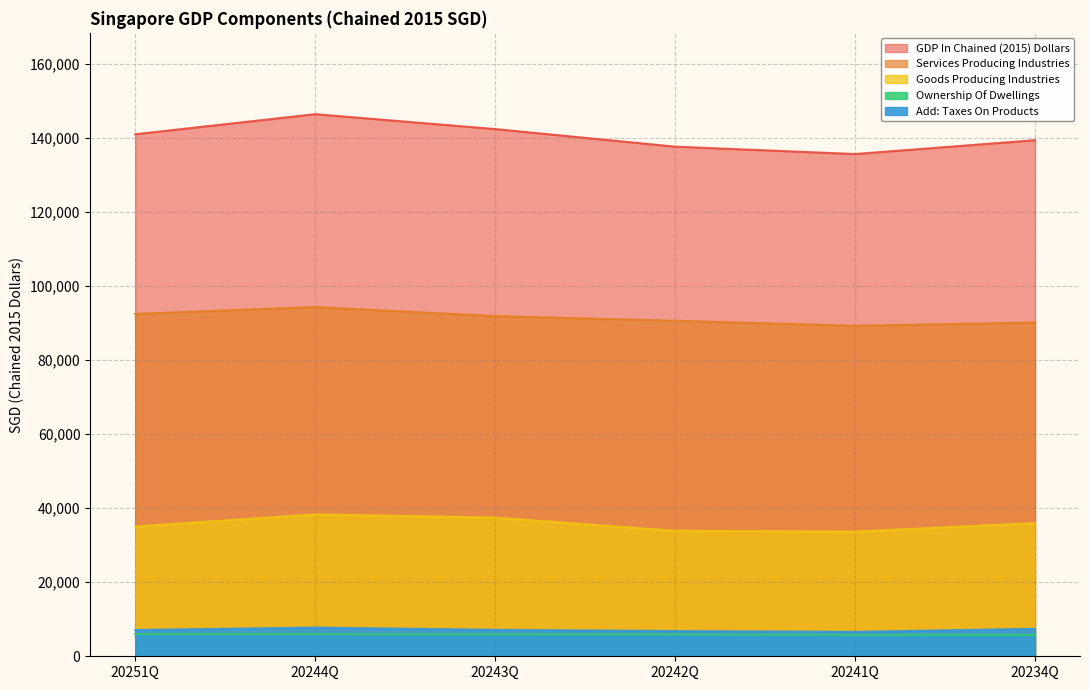

What is the value of the Goods Producing Industries point at the 5th from the left?

33674.5